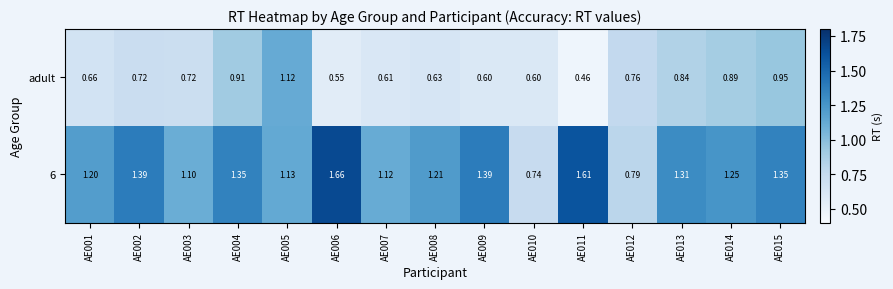

Is the value of 6 at AE015 greater than the value of adult at AE004?

Yes